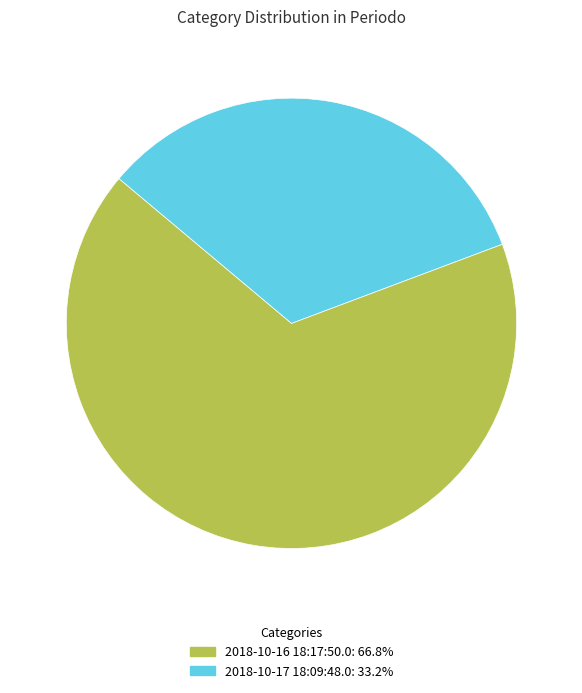

Which has a higher value, 2018-10-16 18:17:50.0 or 2018-10-17 18:09:48.0?

2018-10-16 18:17:50.0